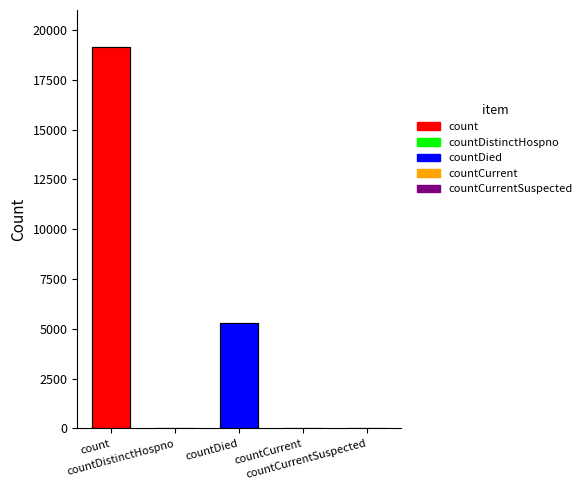

The chart shows a value of 0 at countCurrentSuspected. True or false?

True